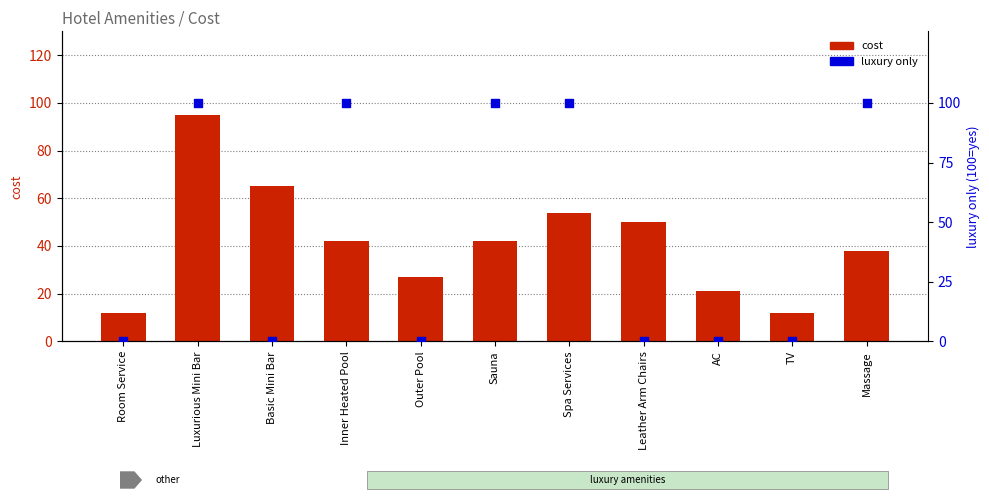

Which series contains the lowest Y value?

luxury only